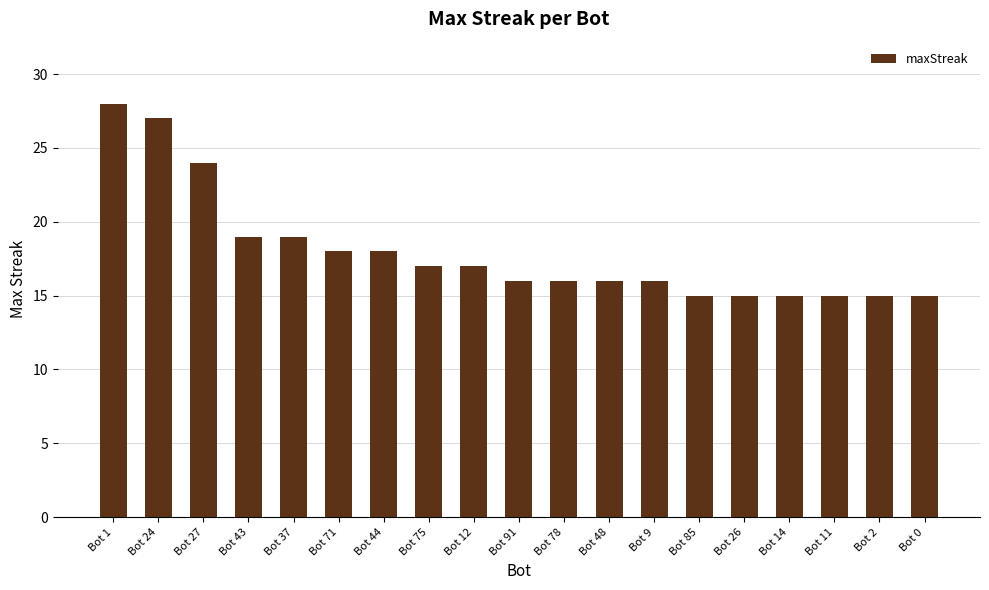

What is the average value?

18